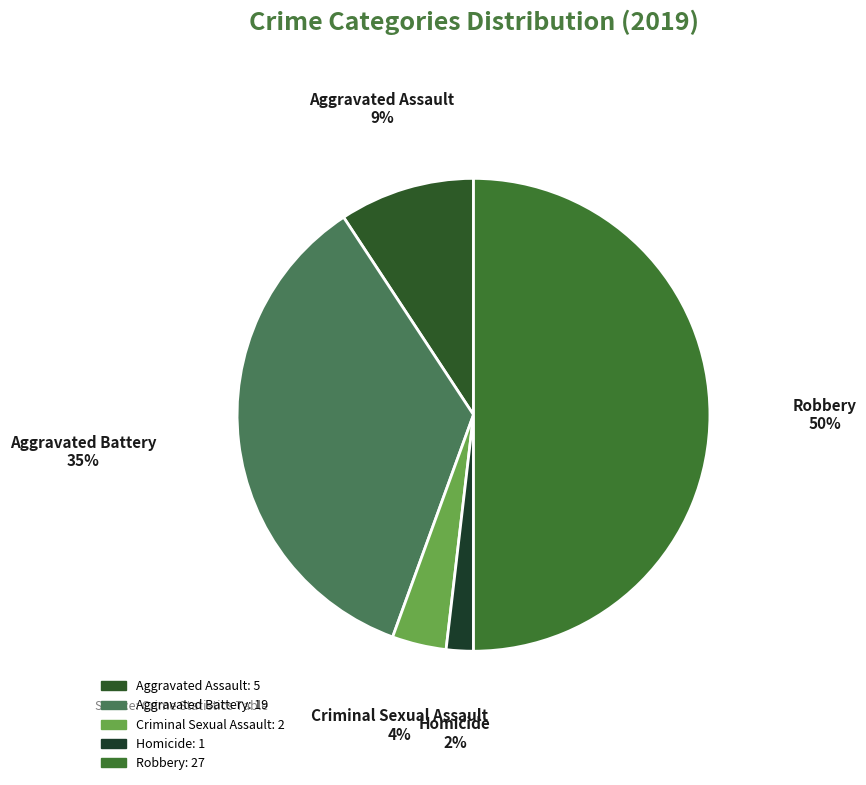

Is it true that Aggravated Assault is 9% of the pie?

True